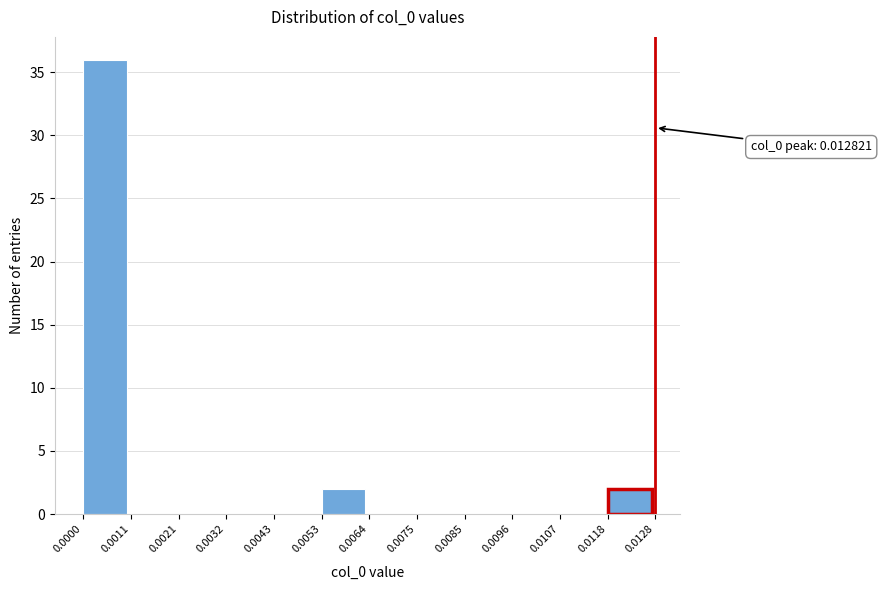

Which range on the x-axis has the tallest bar?

0.0000 to 0.0011